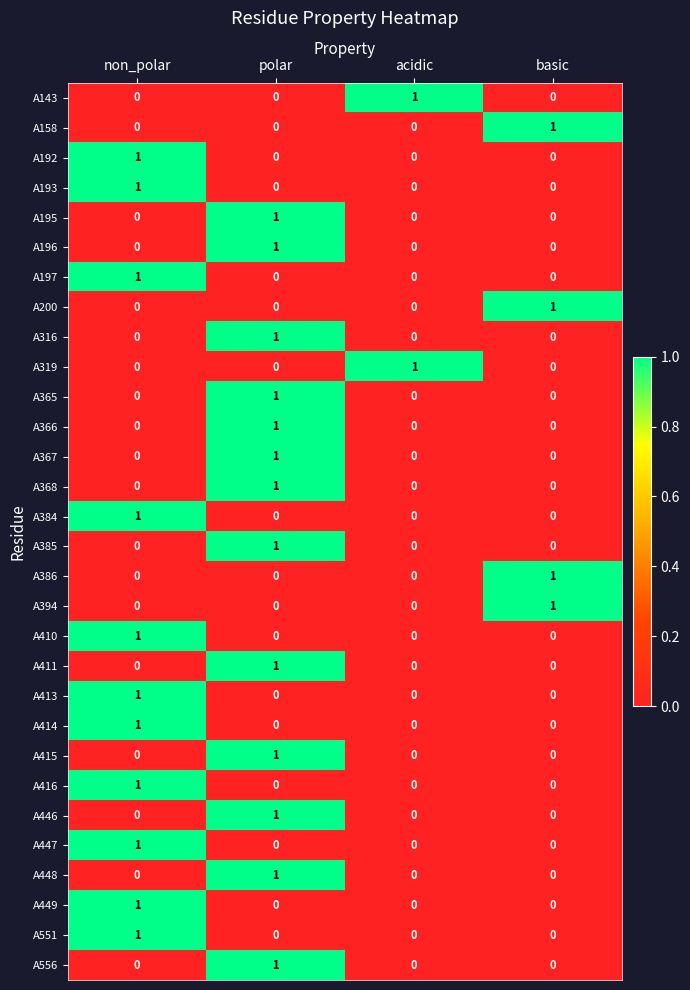

The value of A448 at basic is 0. True or false?

True